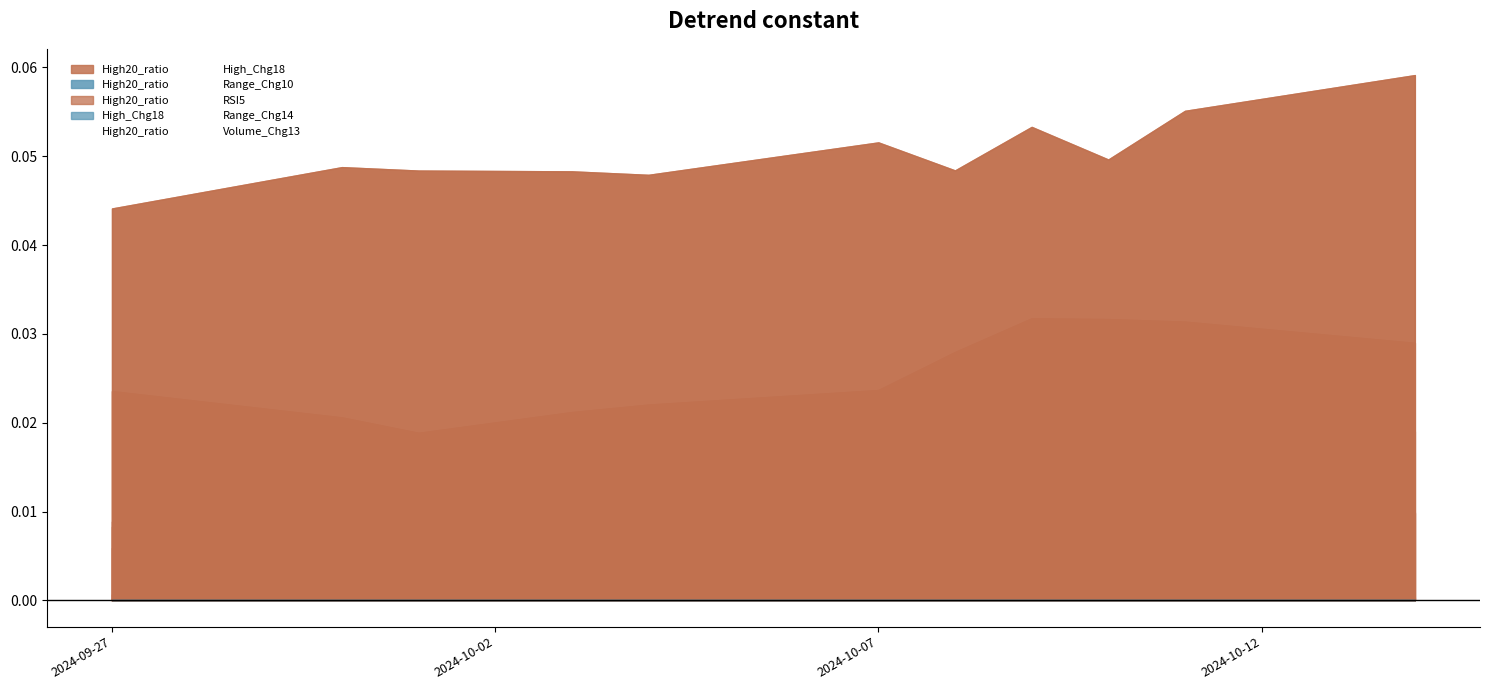

Rank the series by their maximum value, from lowest to highest.

Range_Chg10, Volume_Chg13, RSI5, Range_Chg14, High20_ratio, High_Chg18